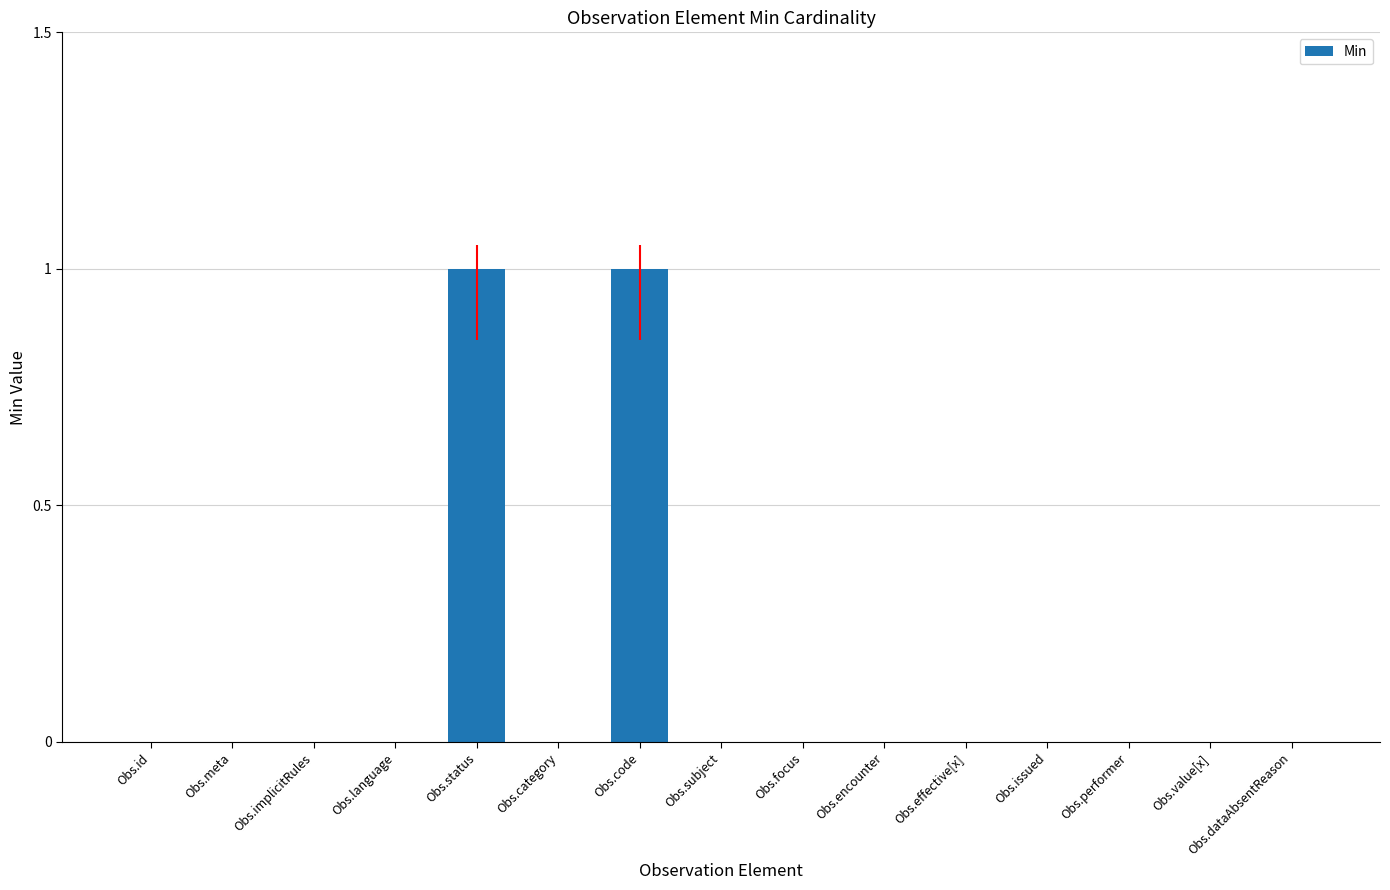

The value at Obs.issued is 0. True or false?

True